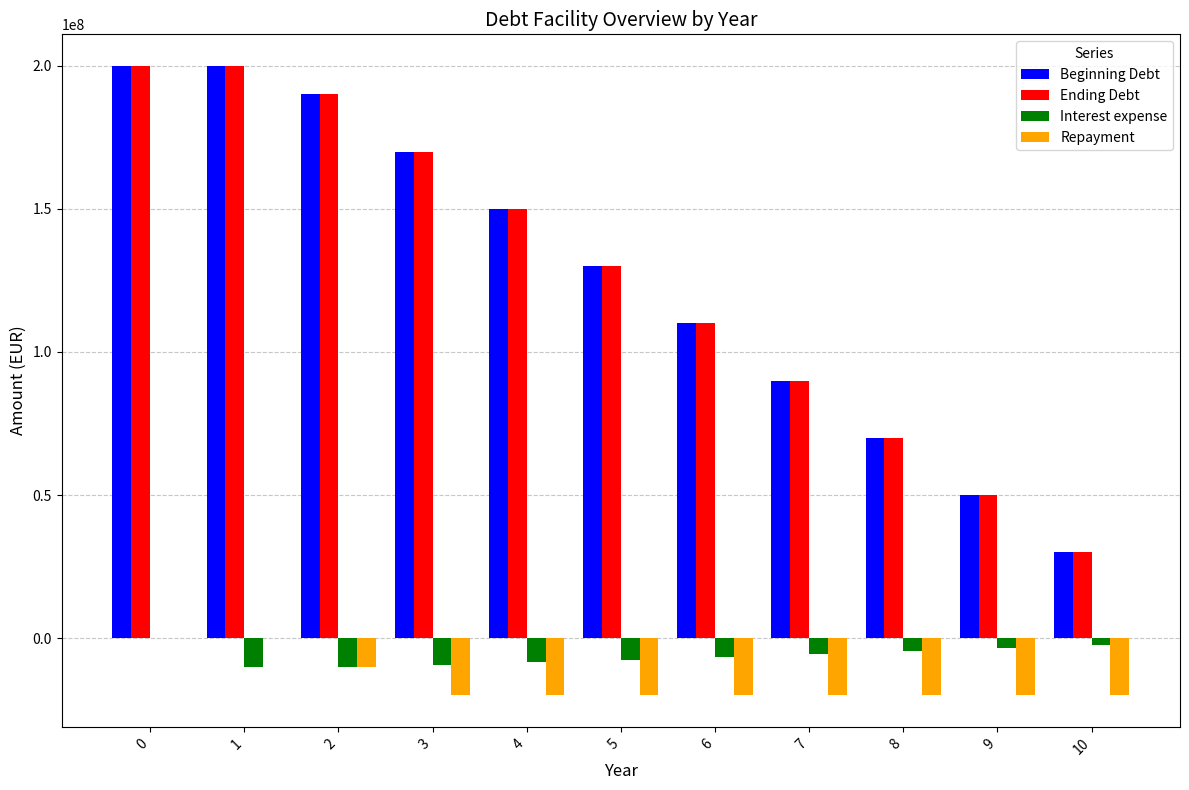

Is the value of Beginning Debt at 1 greater than the value of Ending Debt at 7?

Yes